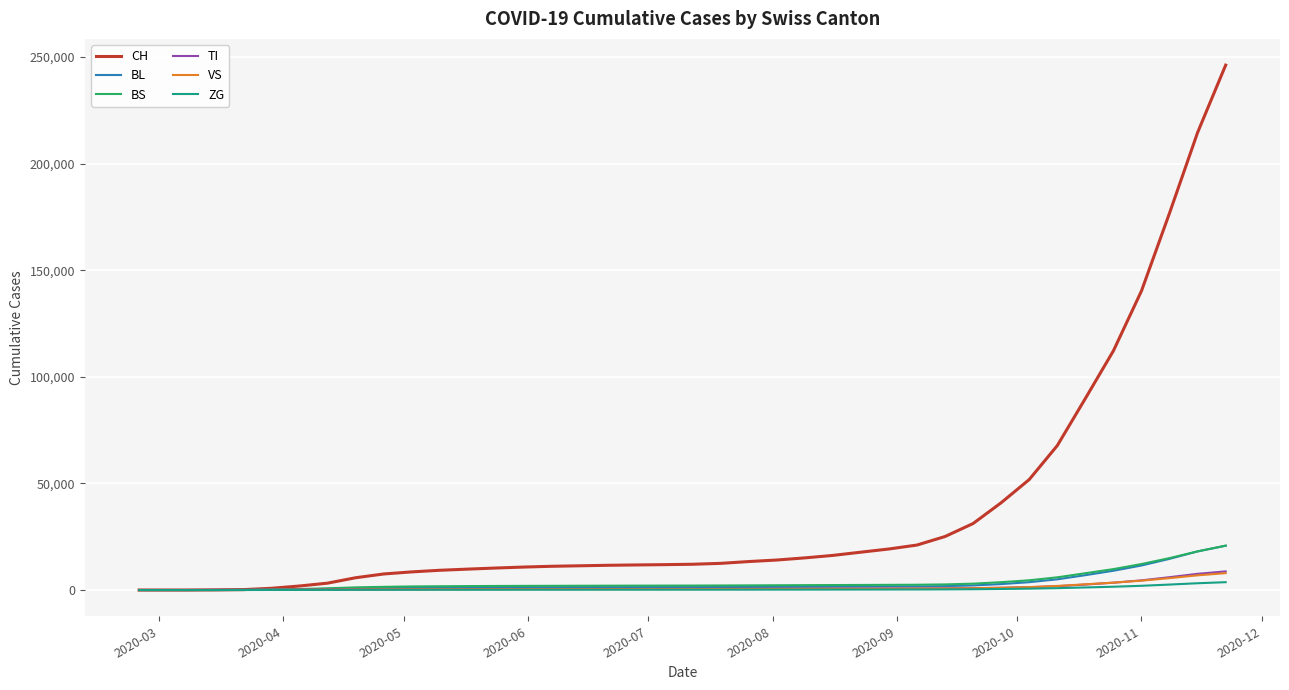

Which series has the largest total across all categories?

CH